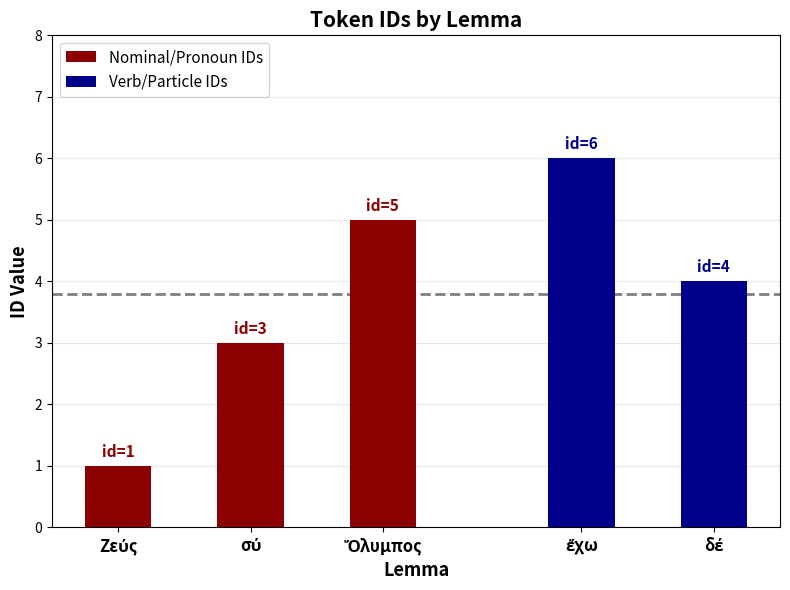

What is the maximum value for Nominal/Pronoun IDs?

5